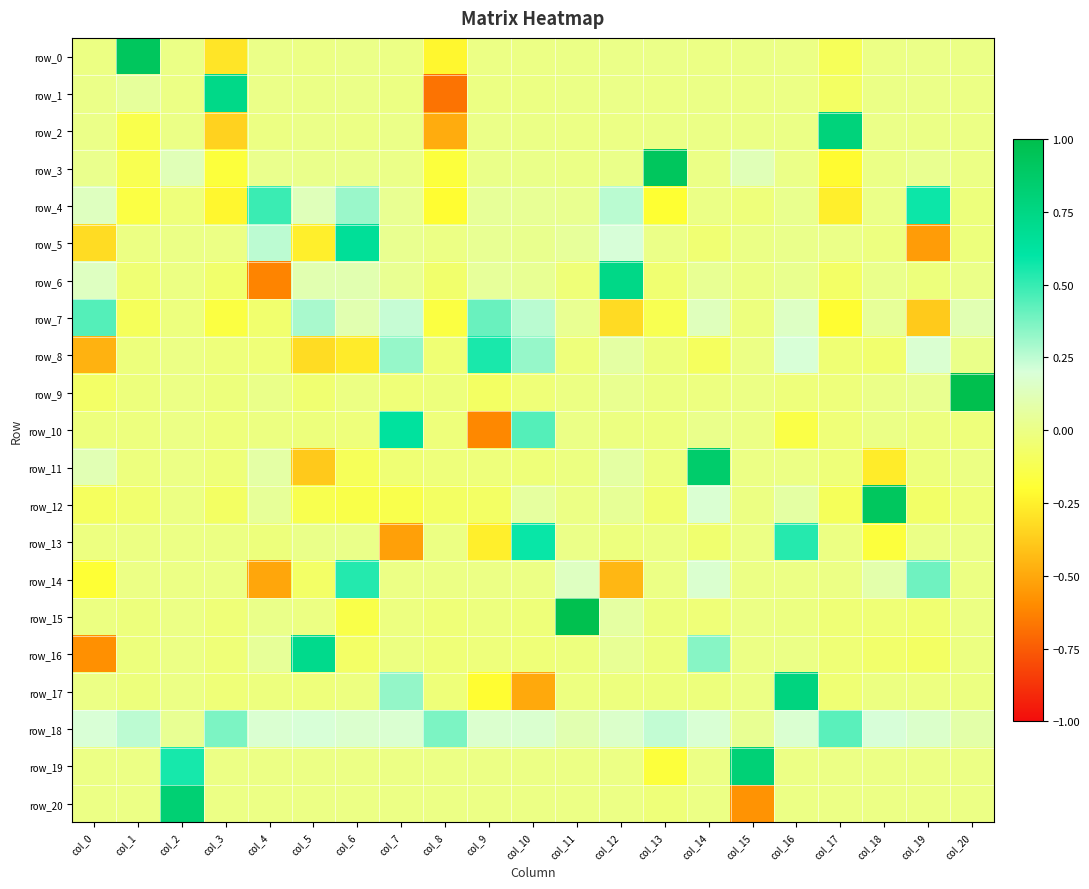

Is the value of row_7 at col_9 greater than the value of row_20 at col_6?

Yes